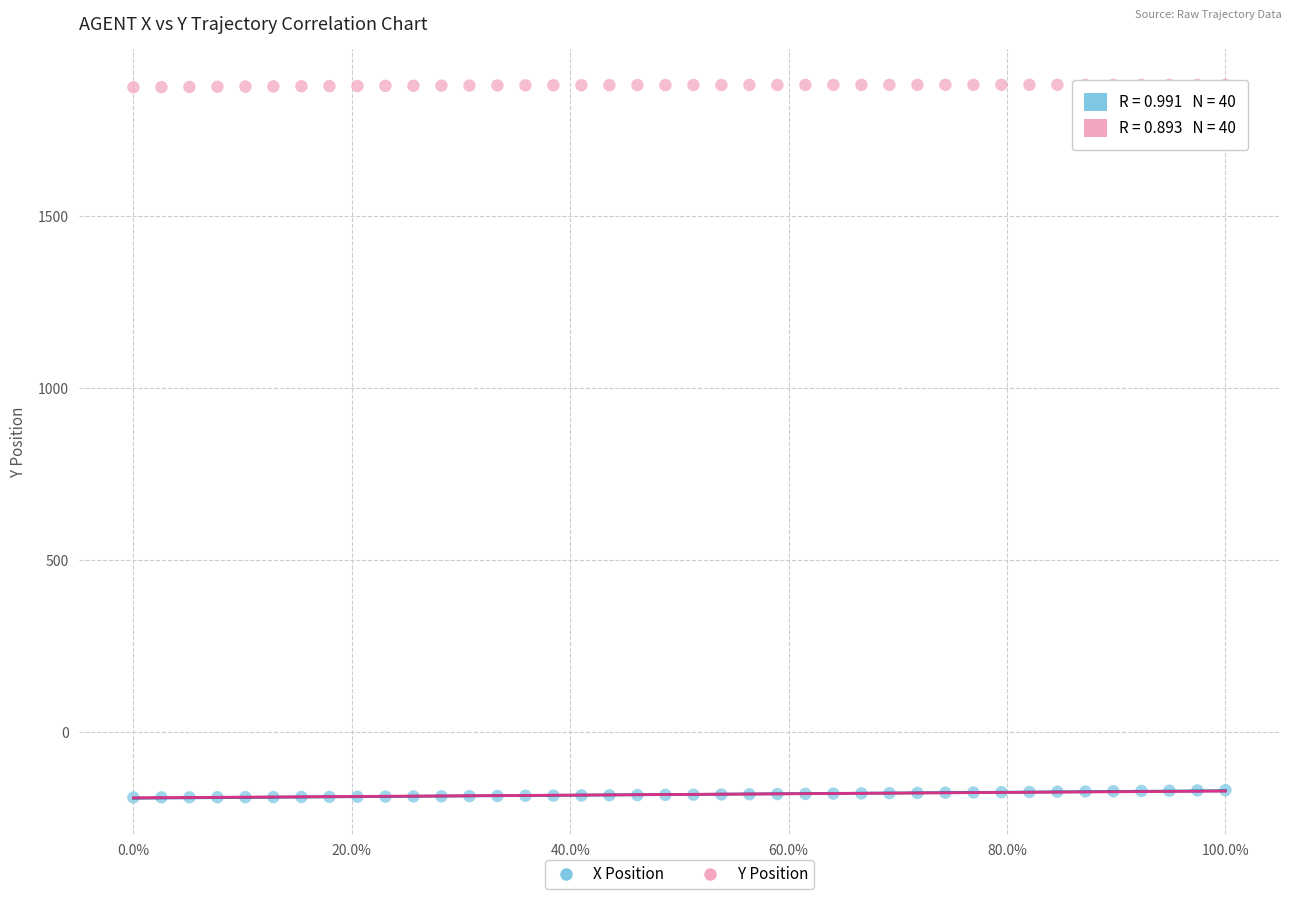

Across all data points, what is the range of X values (max minus min)?

1.0